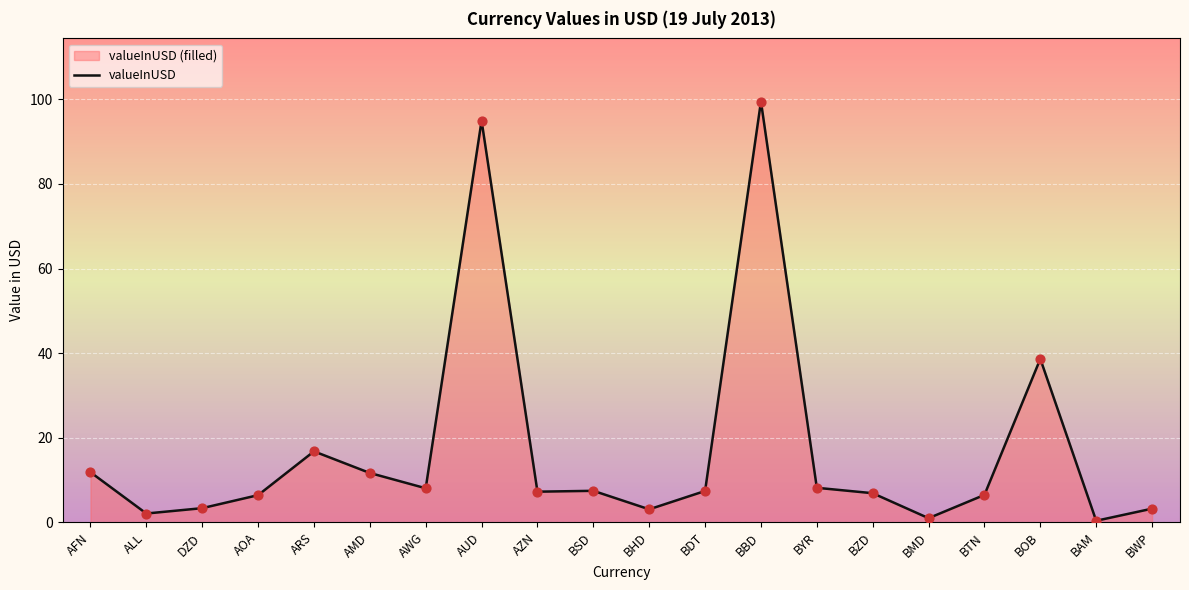

What is the change in value from BAM to BWP?

+2.9